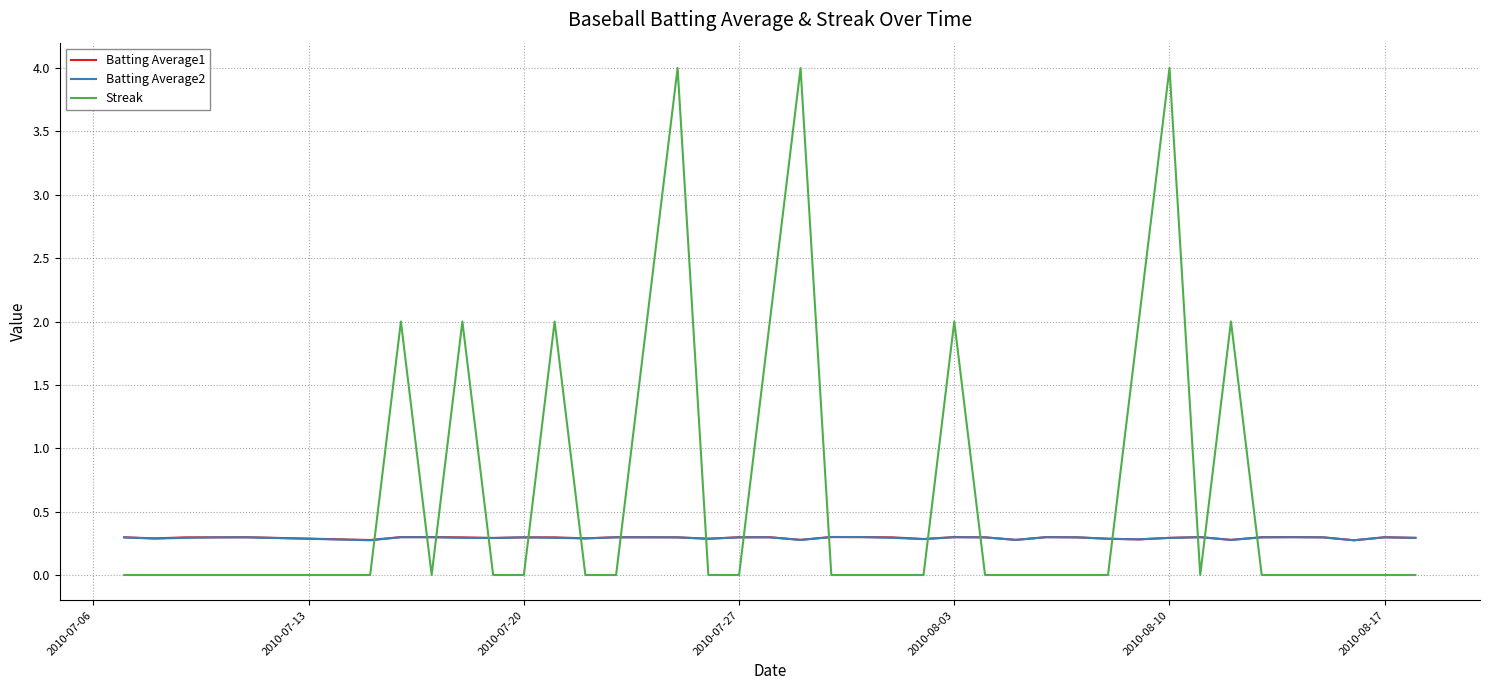

What is the lowest value of the Batting Average1 series?

0.3